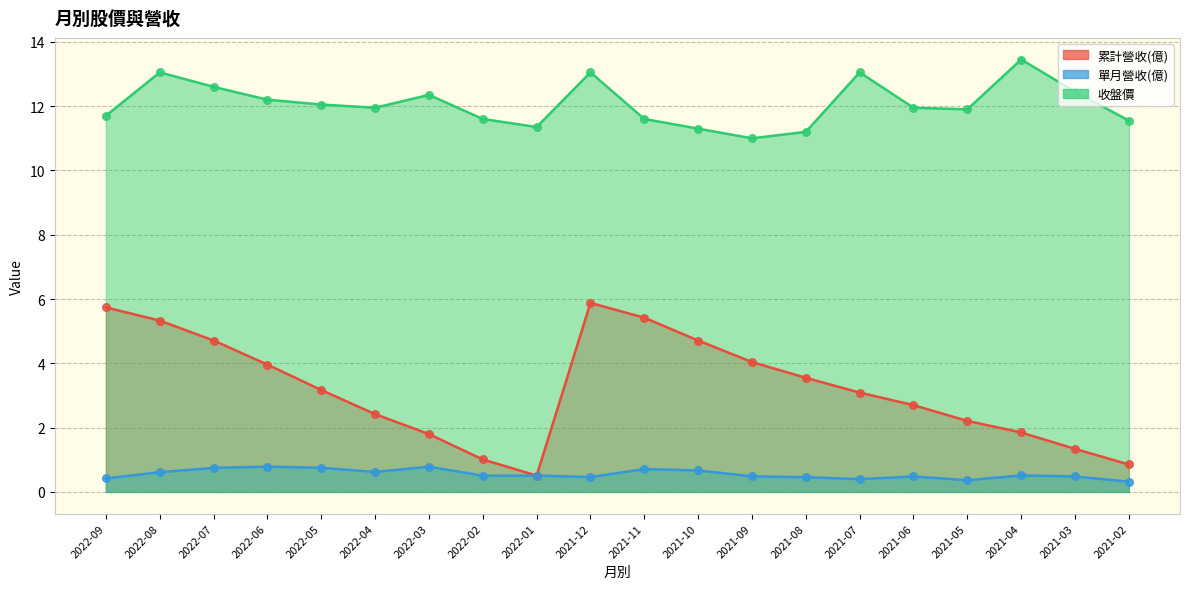

What are all the series names shown in the legend?

累計營收(億), 單月營收(億), 收盤價